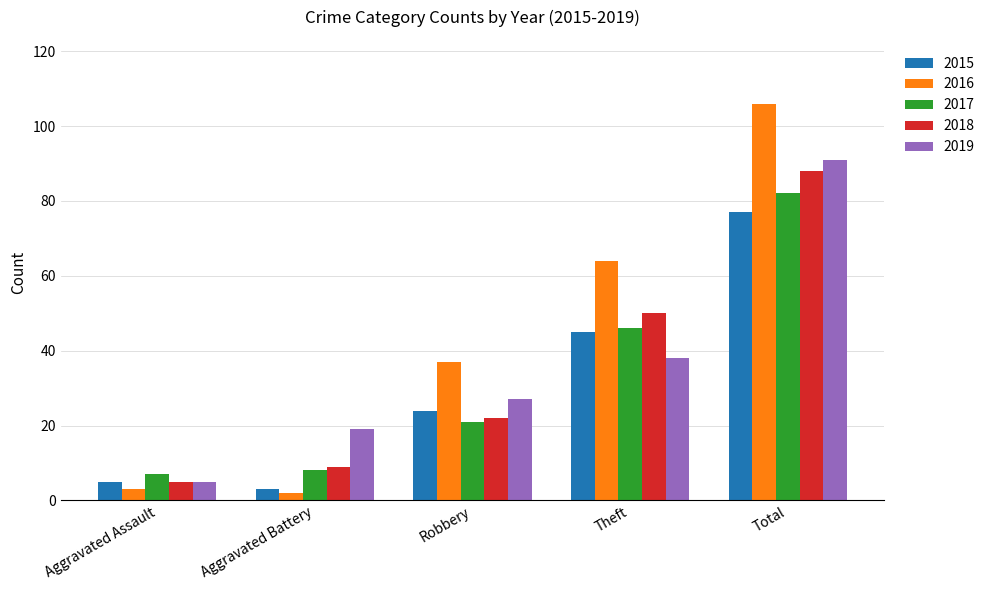

What is the greatest value displayed?

106